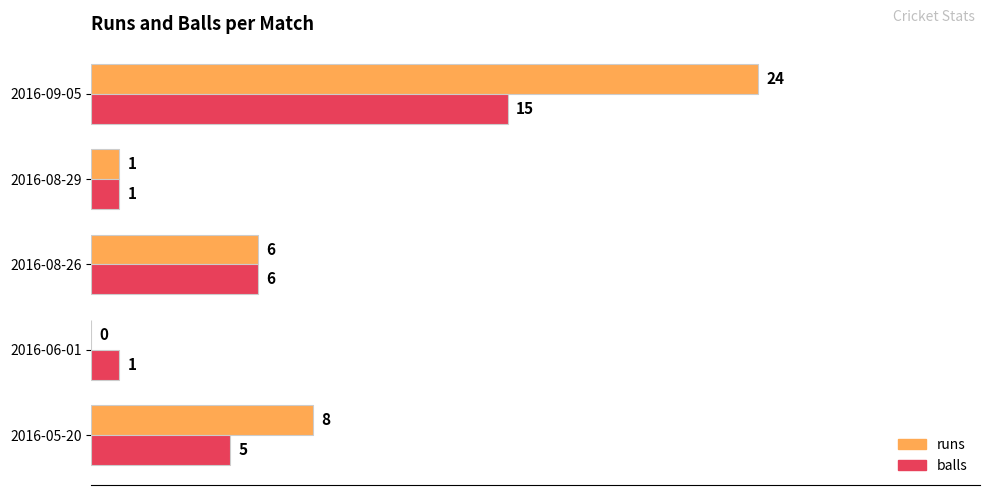

At which category is the sum across all series the highest?

2016-09-05